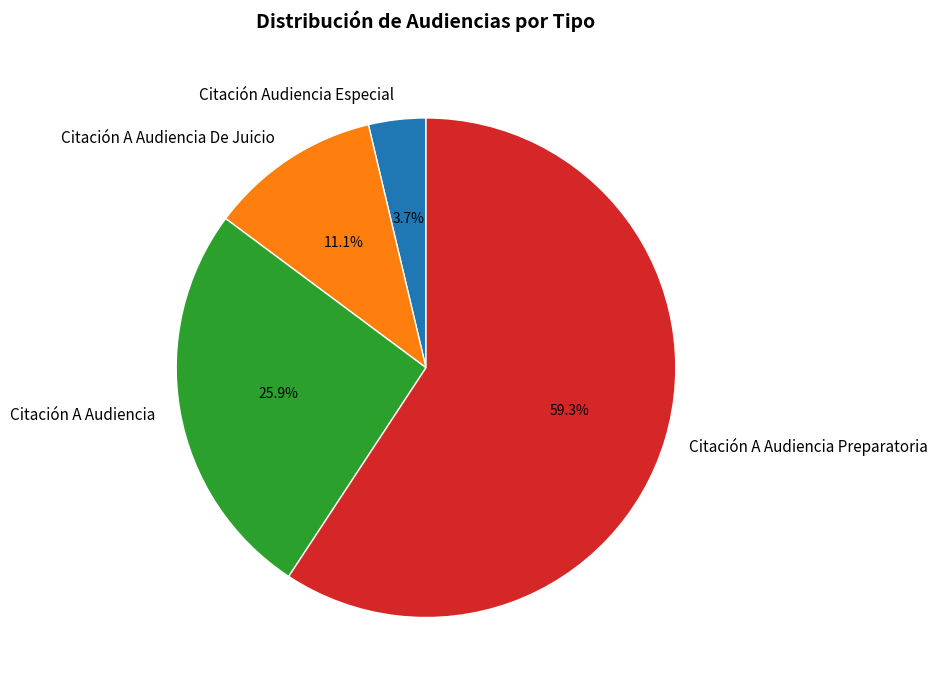

What percentage is the Citación Audiencia Especial slice, to the nearest percent?

4%